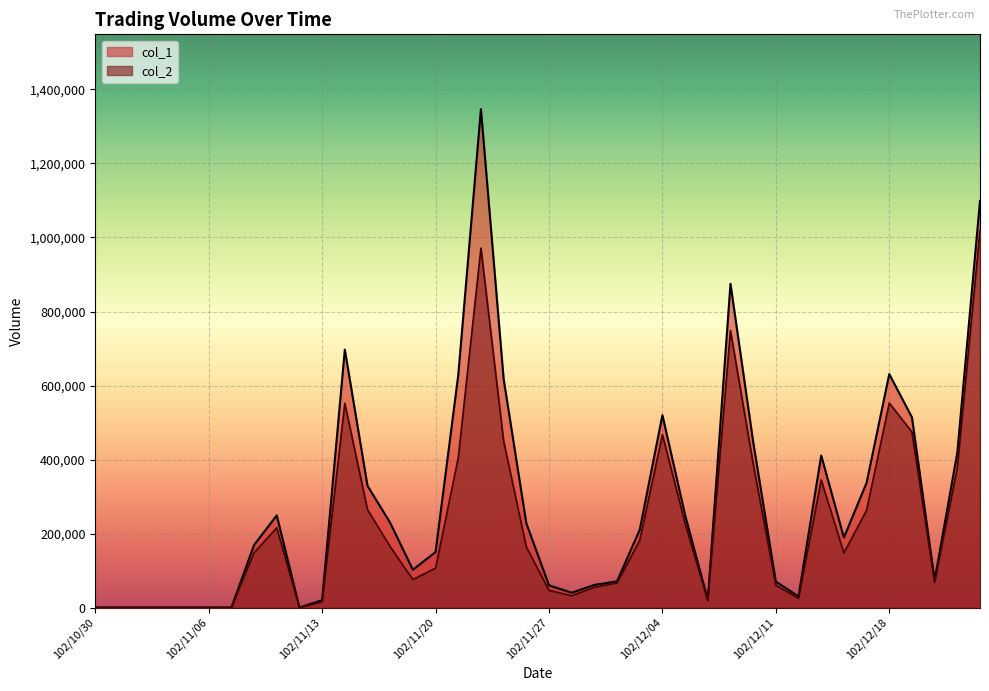

At 102/12/13, list the series in order from largest to smallest.

col_1, col_2